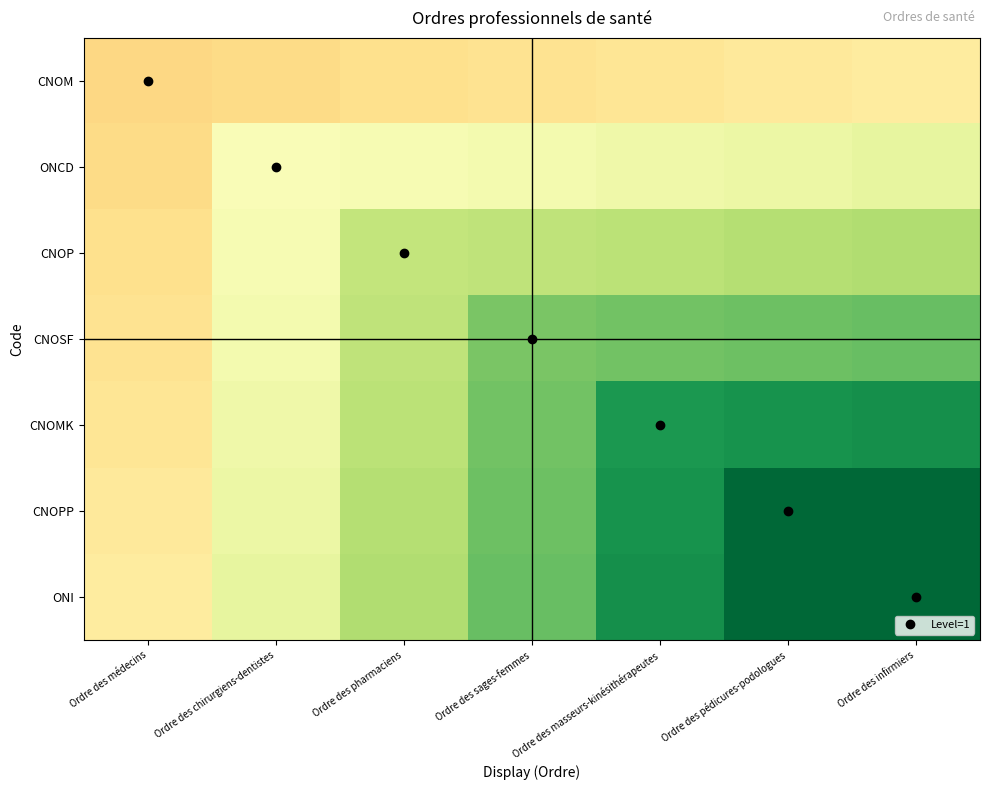

At which category is the sum across all series the highest?

Ordre des infirmiers